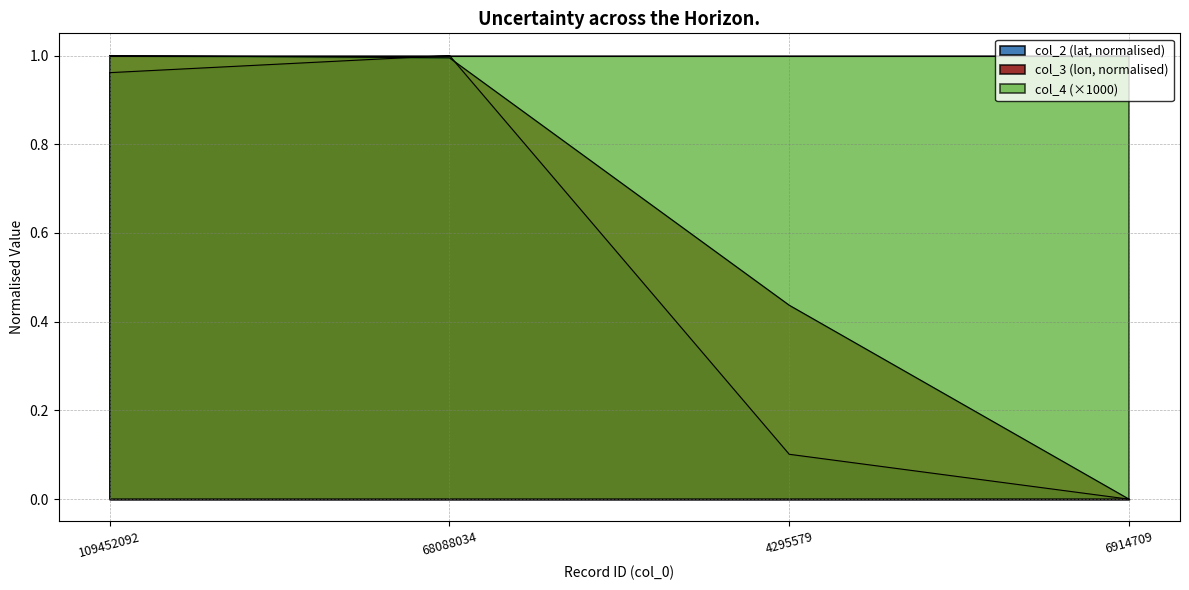

What is the average value of the col_3 series?

0.6